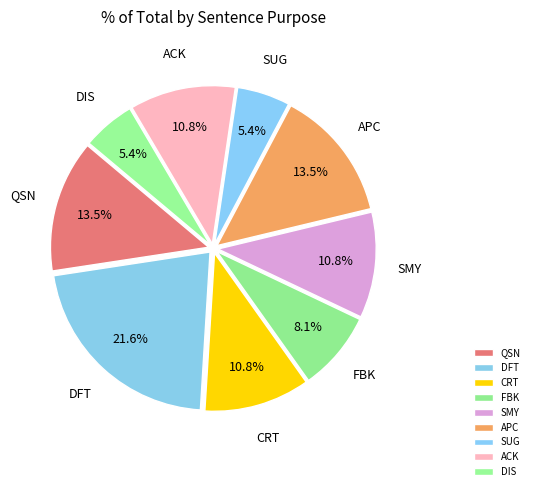

What is the largest slice in the pie chart?

DFT